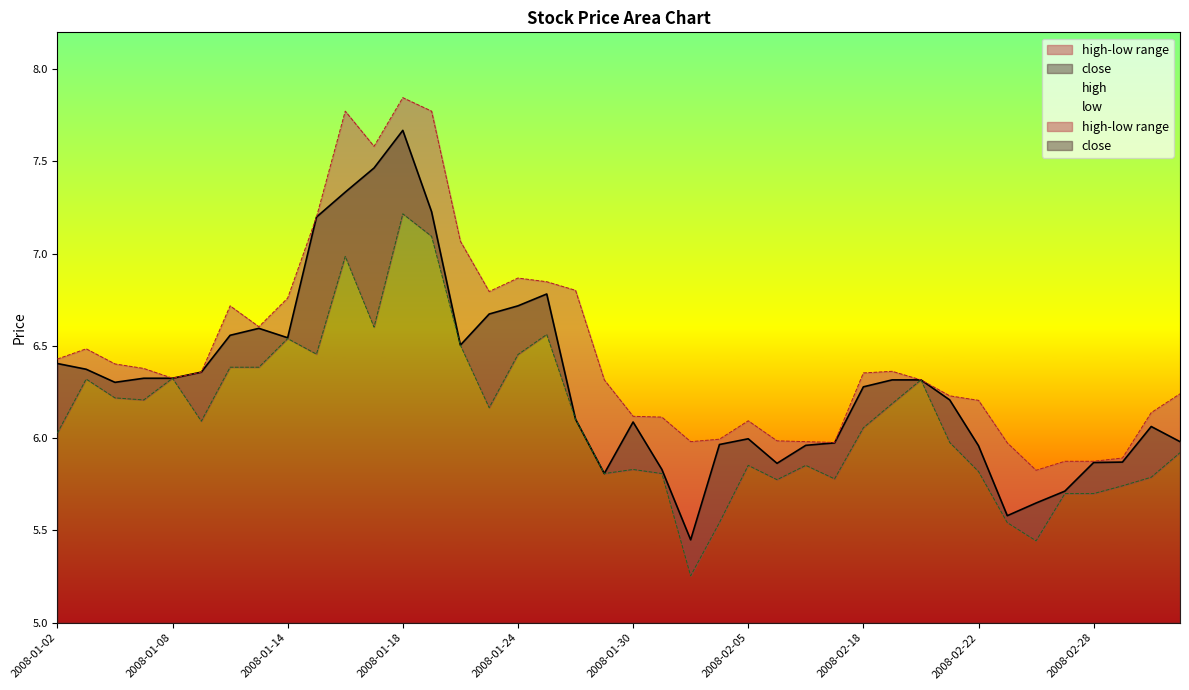

True or false: high has a value of 2.5 at 2008-01-14.

False